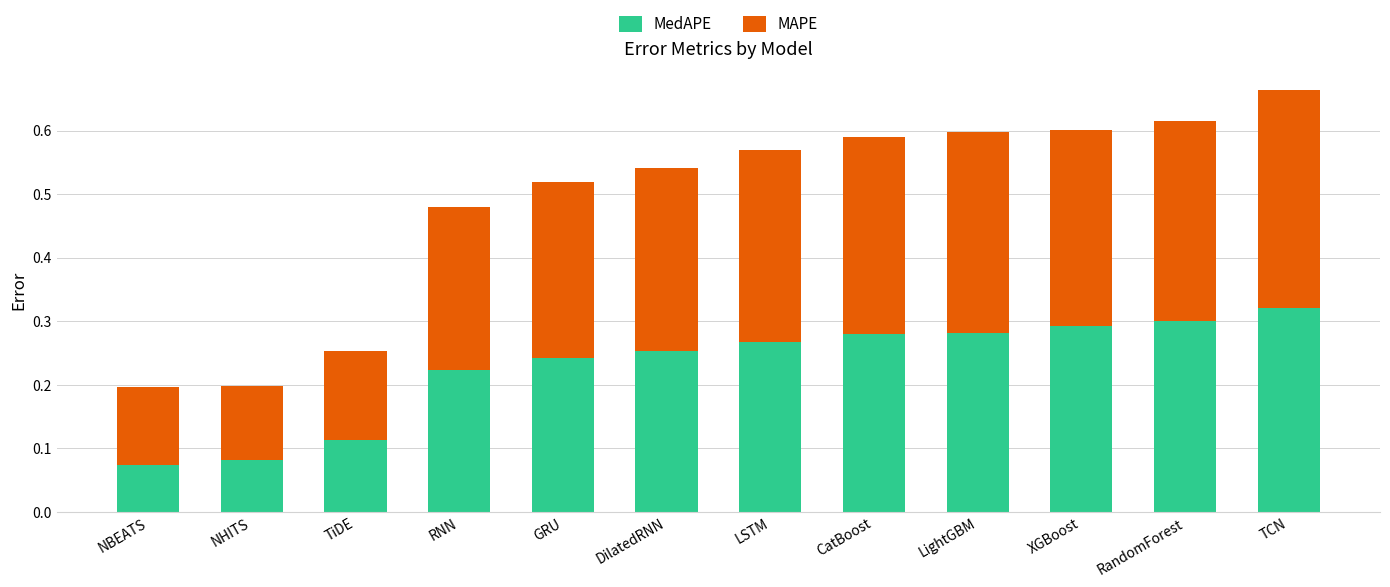

What is the sum of all MedAPE values?

2.7